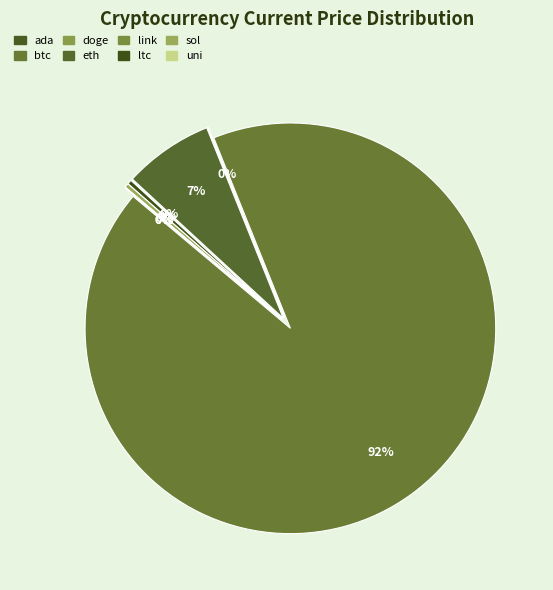

Is it true that link is 1% of the pie?

False